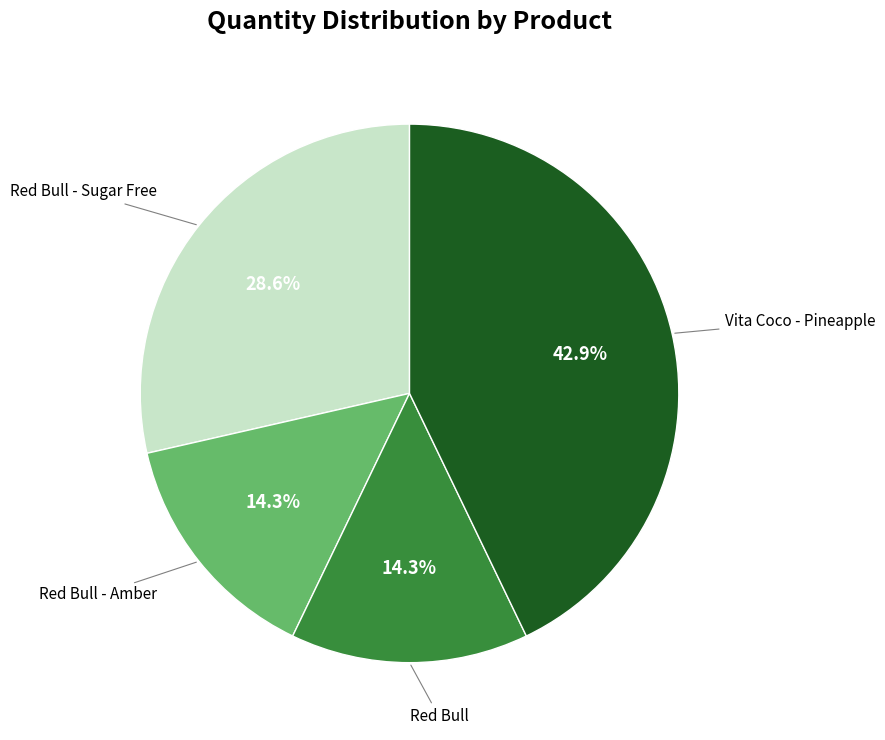

Is there a majority slice in this chart?

No